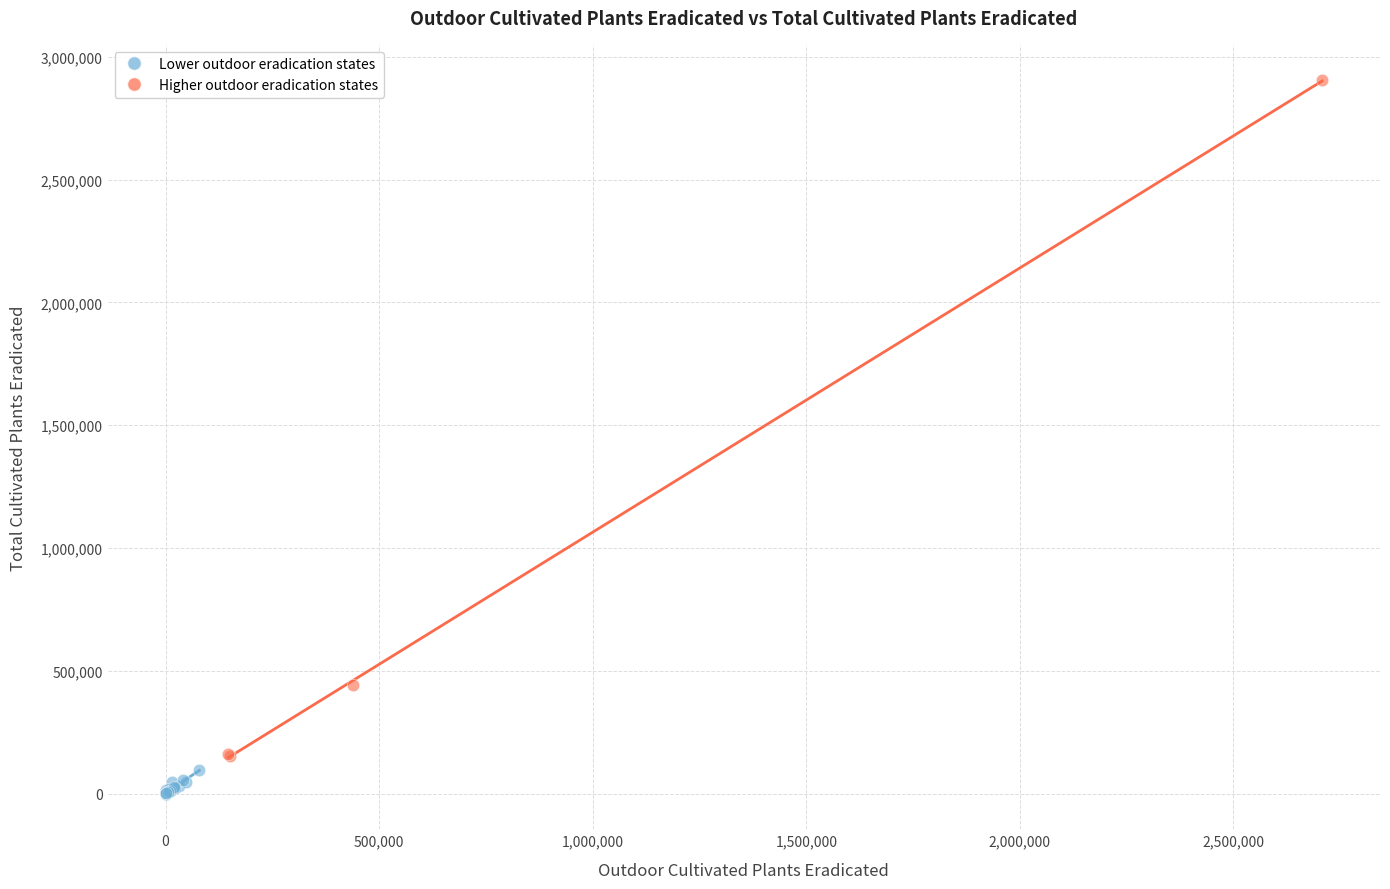

Which series contains the lowest Y value?

Lower outdoor eradication states